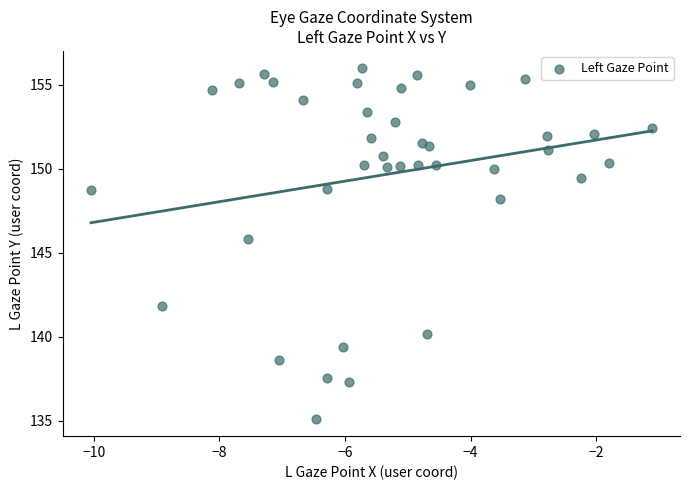

What Y value in the scatter plot is closest to 145?

145.8